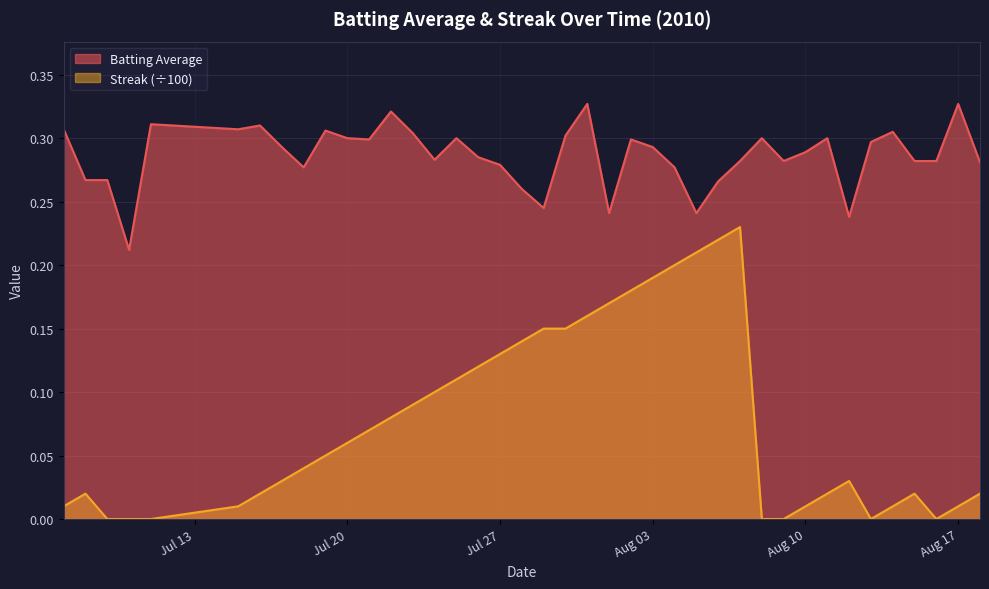

Which series has the largest total across all categories?

Batting Average